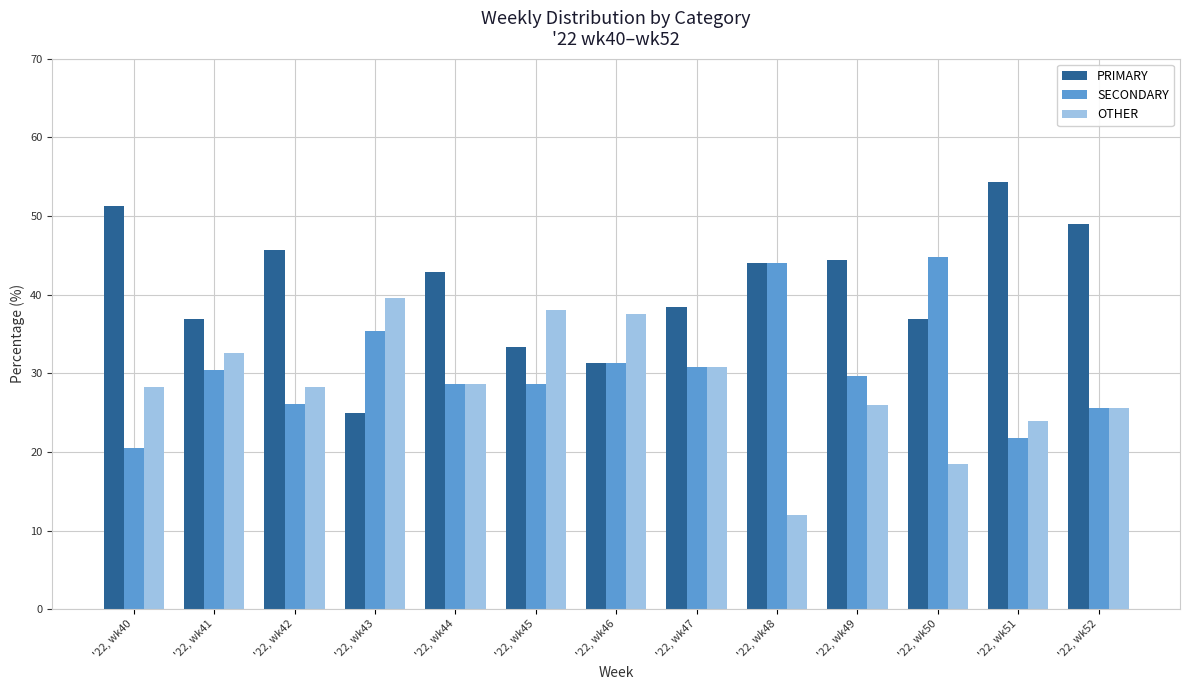

Which category has the lowest value in the SECONDARY series?

'22, wk40